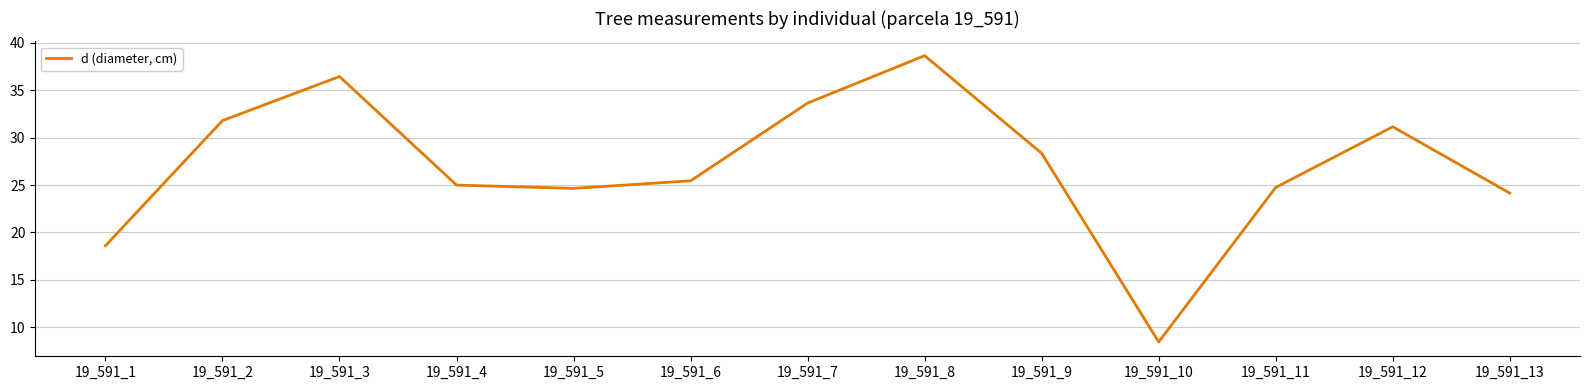

True or false: there are more than 0 points higher than both neighbors.

True